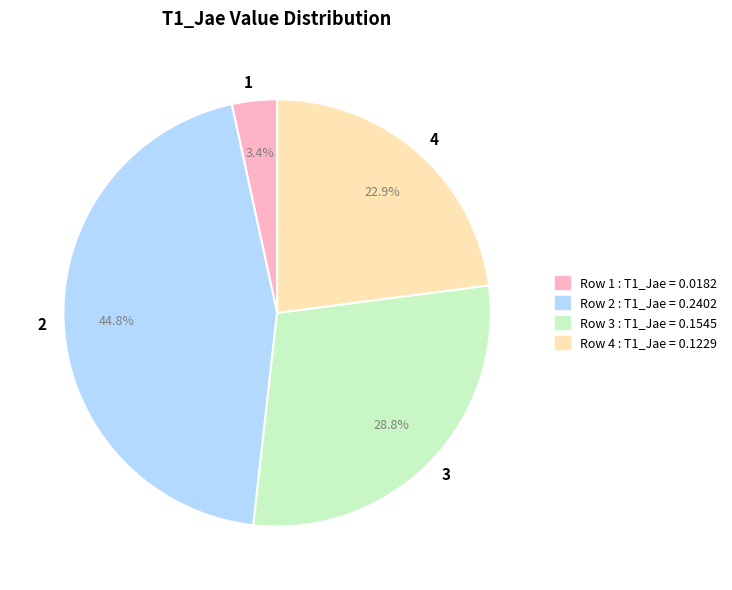

Which slice is the largest?

Row 2